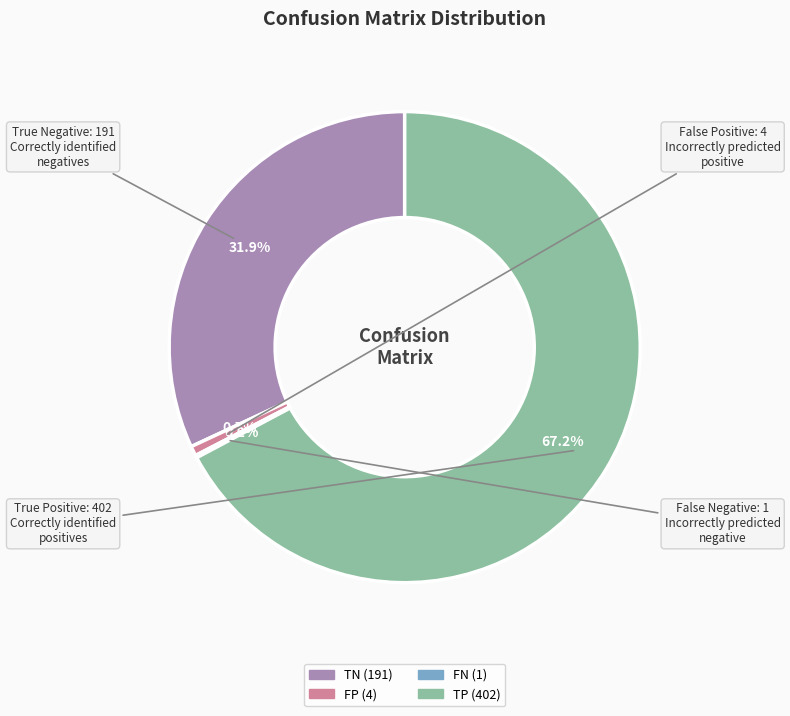

Is there a majority slice in this chart?

Yes